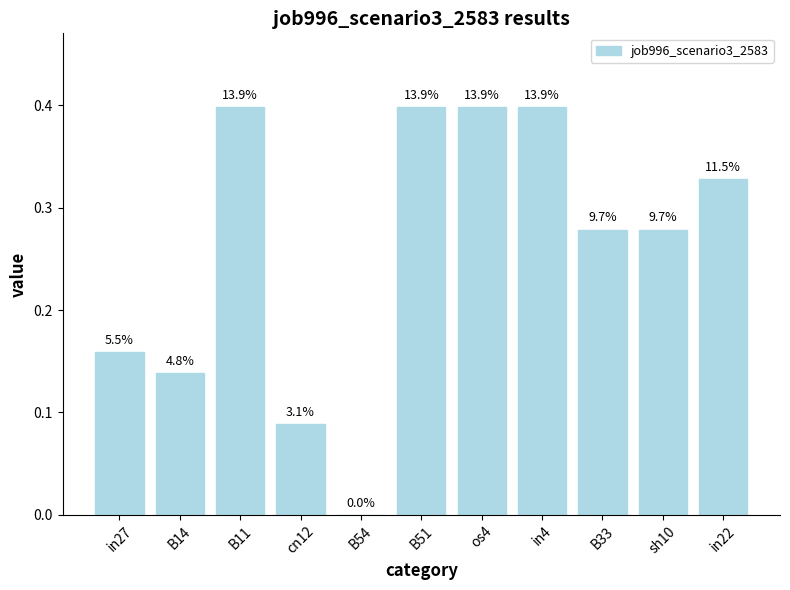

Reading right to left, what are all the values shown in this chart?

0.3	0.3	0.3	0.4	0.4	0.4	0.0	0.1	0.4	0.1	0.2